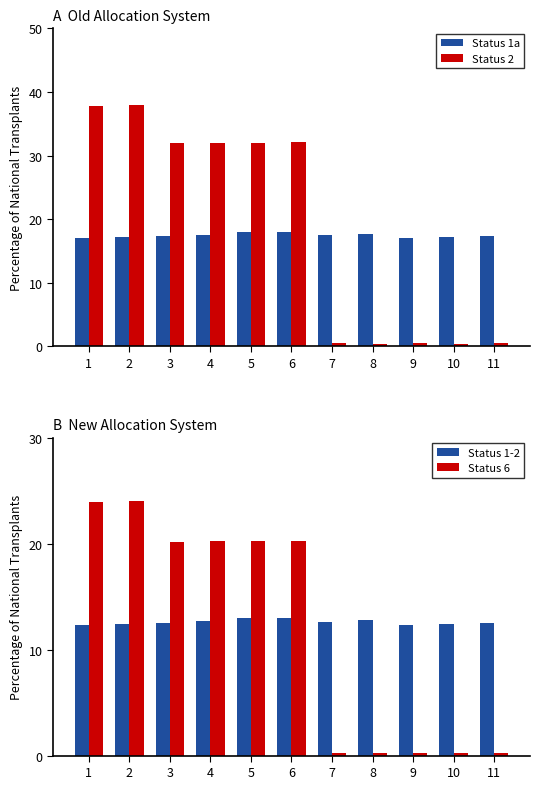

Reading left to right, extract all data points from this chart.

Status 1a: 17.1	17.1	17.3	17.5	17.9	18.0	17.5	17.7	17.1	17.1	17.3
Status 2: 37.9	38.0	31.9	32.0	32.0	32.1	0.5	0.3	0.5	0.4	0.5
Status 1-2: 12.3	12.4	12.5	12.7	13.0	13.0	12.6	12.8	12.3	12.4	12.5
Status 6: 23.9	24.0	20.2	20.2	20.2	20.2	0.3	0.2	0.3	0.2	0.3